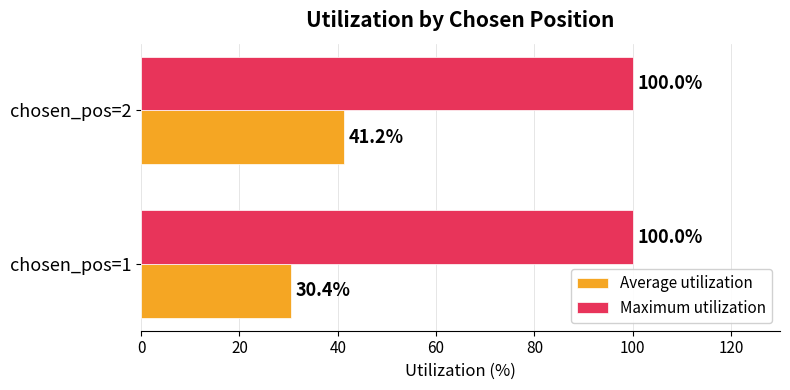

Which series changed the most between chosen_pos=1 and chosen_pos=2?

Average utilization